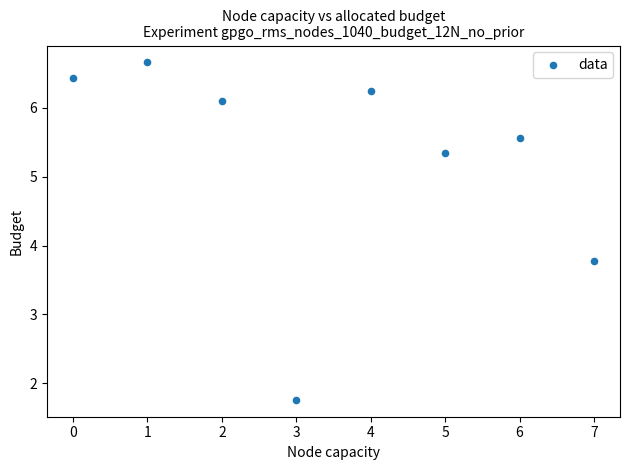

What Y value in the scatter plot is closest to 4?

3.8